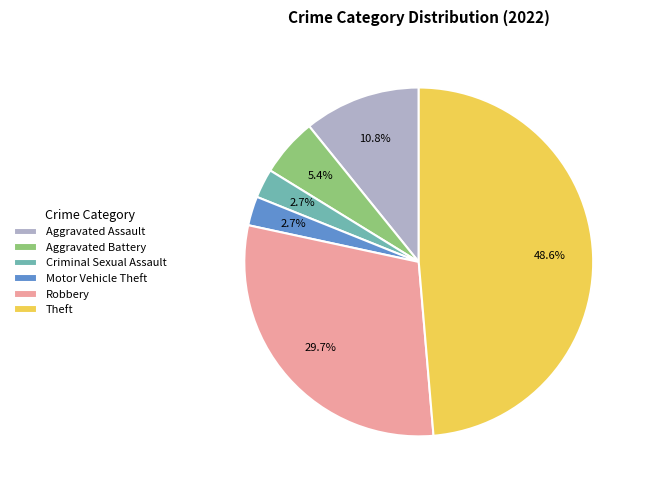

What percentage is the Aggravated Assault slice, to the nearest percent?

11%